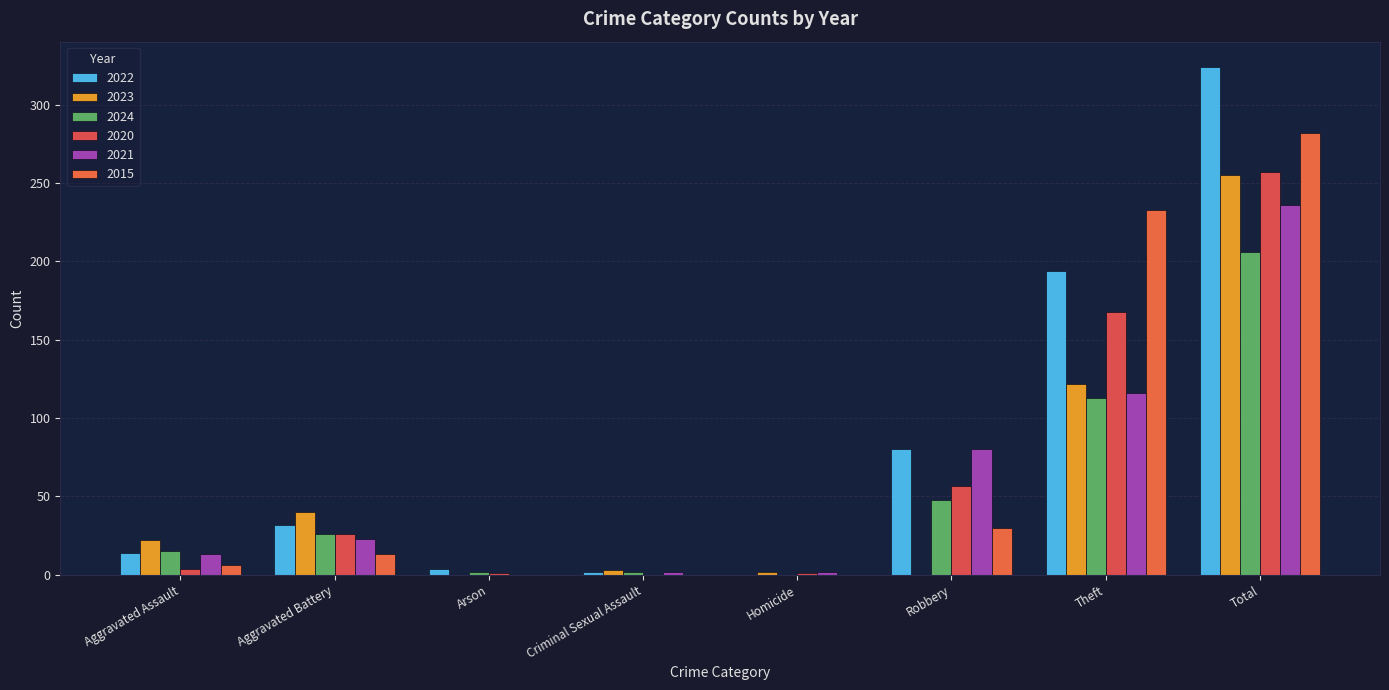

Reading left to right, transcribe all the data shown in this chart.

2022: Aggravated Assault=14	Aggravated Battery=32	Arson=4	Criminal Sexual Assault=2	Homicide=0	Robbery=80	Theft=194	Total=324
2023: Aggravated Assault=22	Aggravated Battery=40	Arson=0	Criminal Sexual Assault=3	Homicide=2	Robbery=0	Theft=122	Total=255
2024: Aggravated Assault=15	Aggravated Battery=26	Arson=2	Criminal Sexual Assault=2	Homicide=0	Robbery=48	Theft=113	Total=206
2020: Aggravated Assault=4	Aggravated Battery=26	Arson=1	Criminal Sexual Assault=0	Homicide=1	Robbery=57	Theft=168	Total=257
2021: Aggravated Assault=13	Aggravated Battery=23	Arson=0	Criminal Sexual Assault=2	Homicide=2	Robbery=80	Theft=116	Total=236
2015: Aggravated Assault=6	Aggravated Battery=13	Arson=0	Criminal Sexual Assault=0	Homicide=0	Robbery=30	Theft=233	Total=282